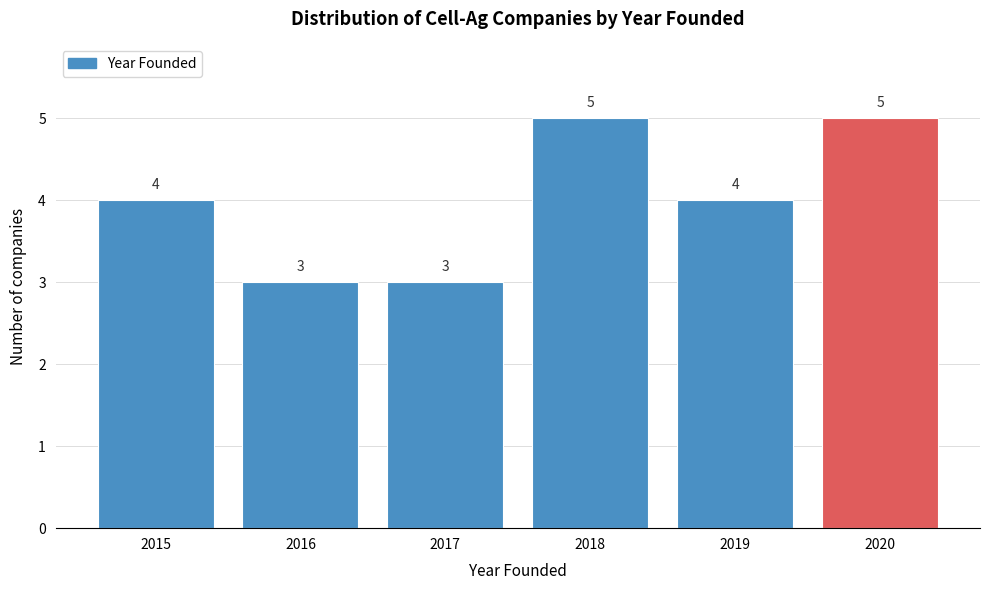

Reading left to right, list every bar in this chart as the range it spans on the x-axis followed by its height.

2014.5 to 2015.5: 4
2015.5 to 2016.5: 3
2016.5 to 2017.5: 3
2017.5 to 2018.5: 5
2018.5 to 2019.5: 4
2019.5 to 2020.5: 5